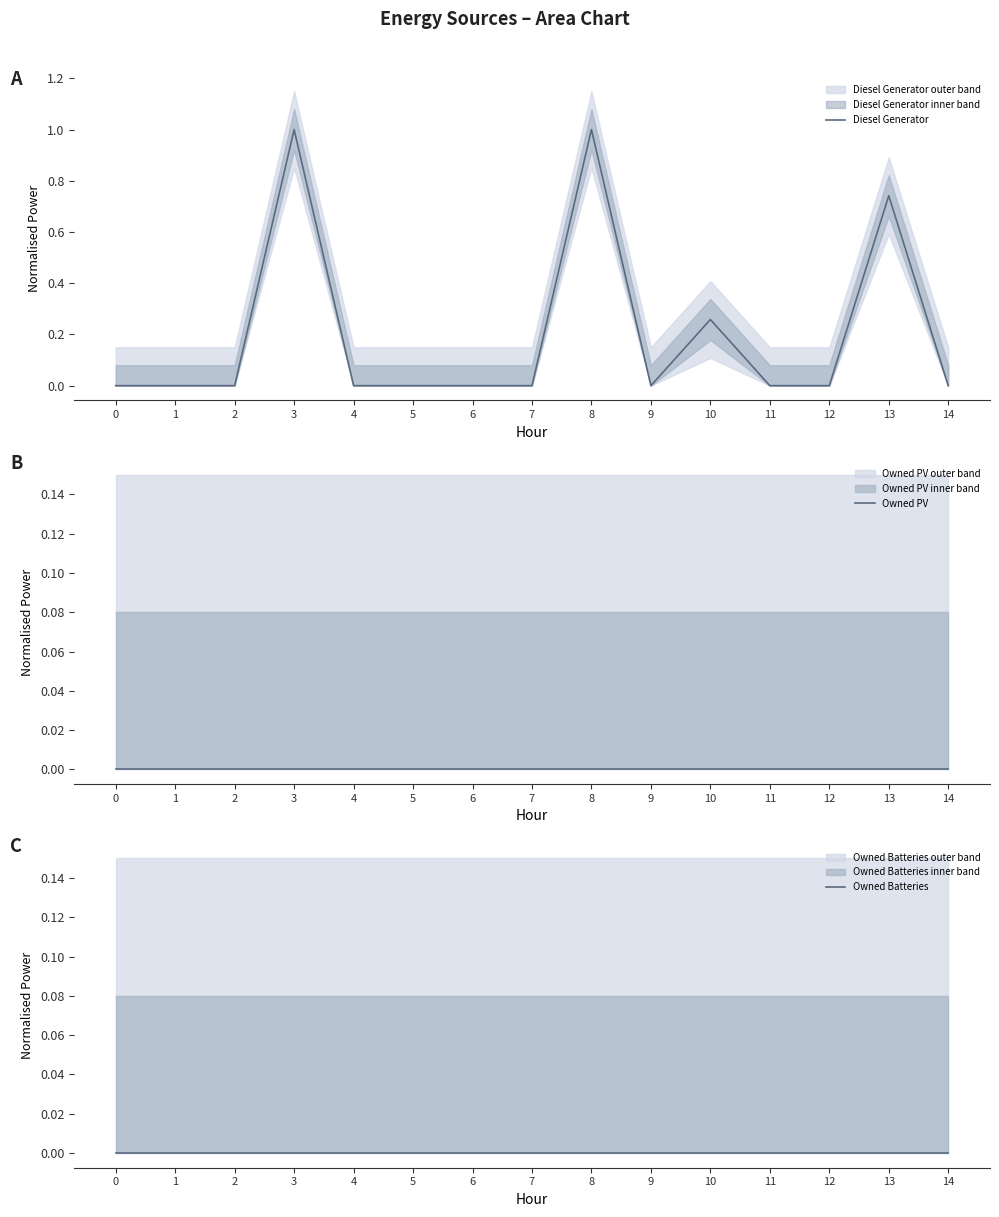

Which series changed the most between 3 and 8?

Diesel Generator